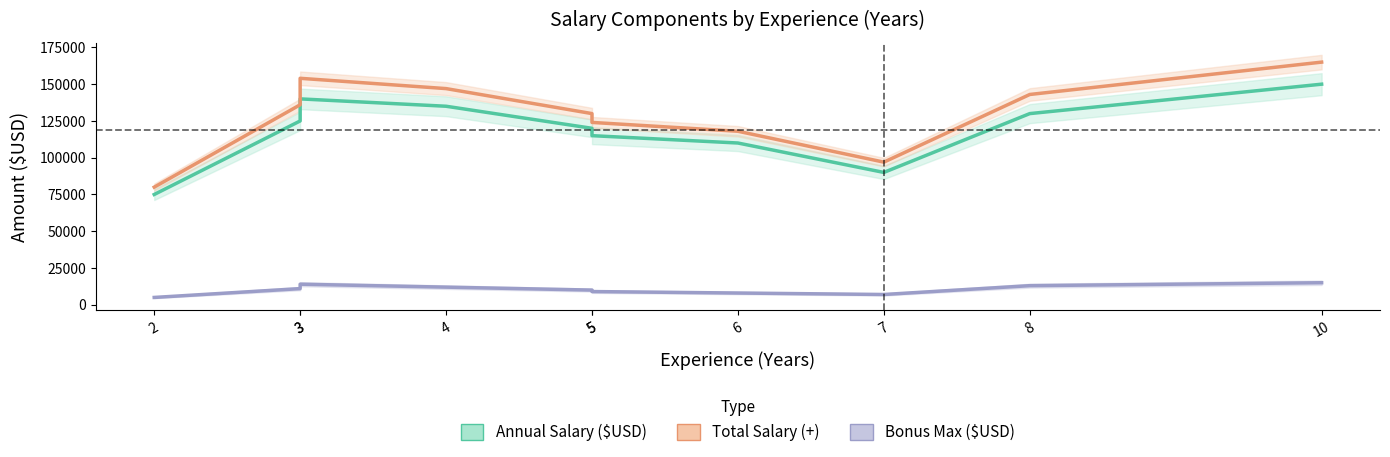

How many data points in Total Salary (+) are less than 136000?

5